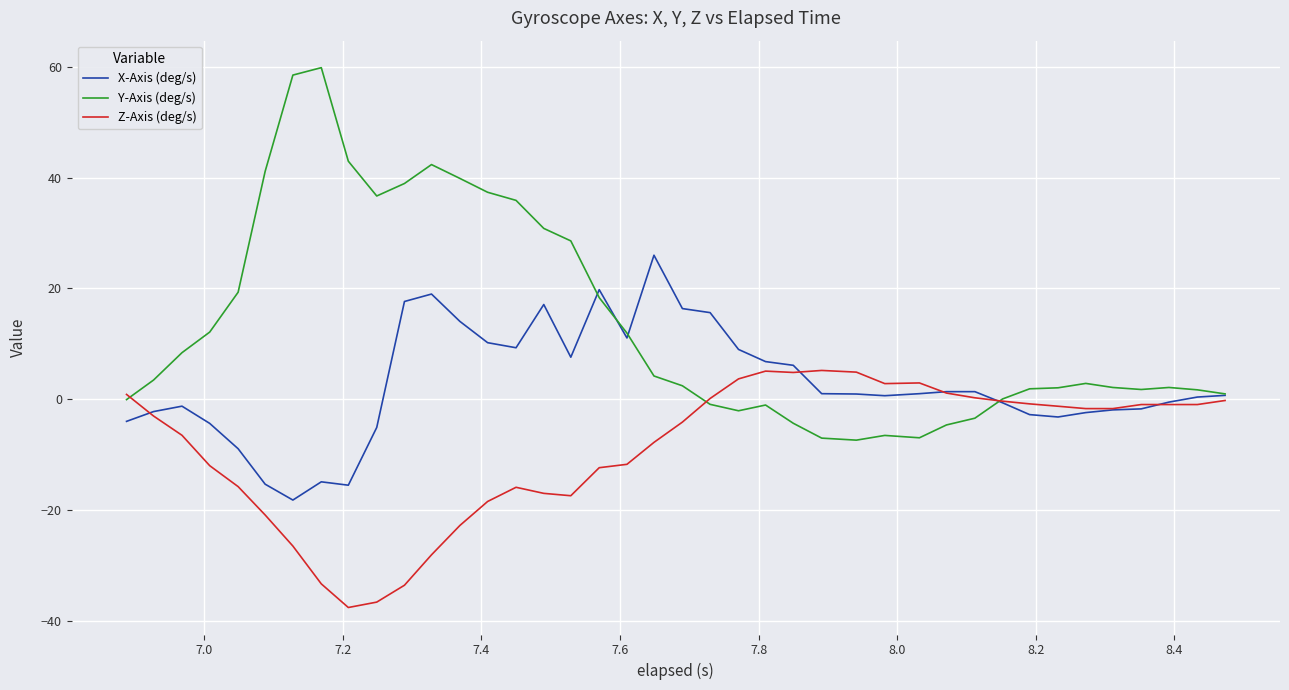

List the series in order of their overall mean, lowest first.

Z-Axis (deg/s), X-Axis (deg/s), Y-Axis (deg/s)